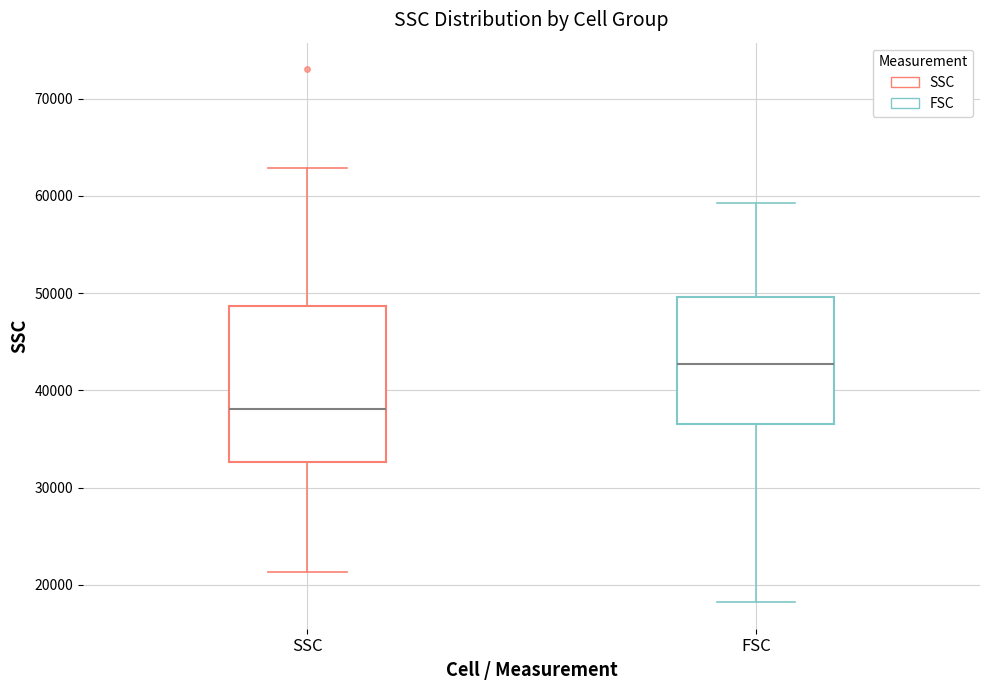

Which box is the tallest, from its lower edge to its upper edge?

SSC